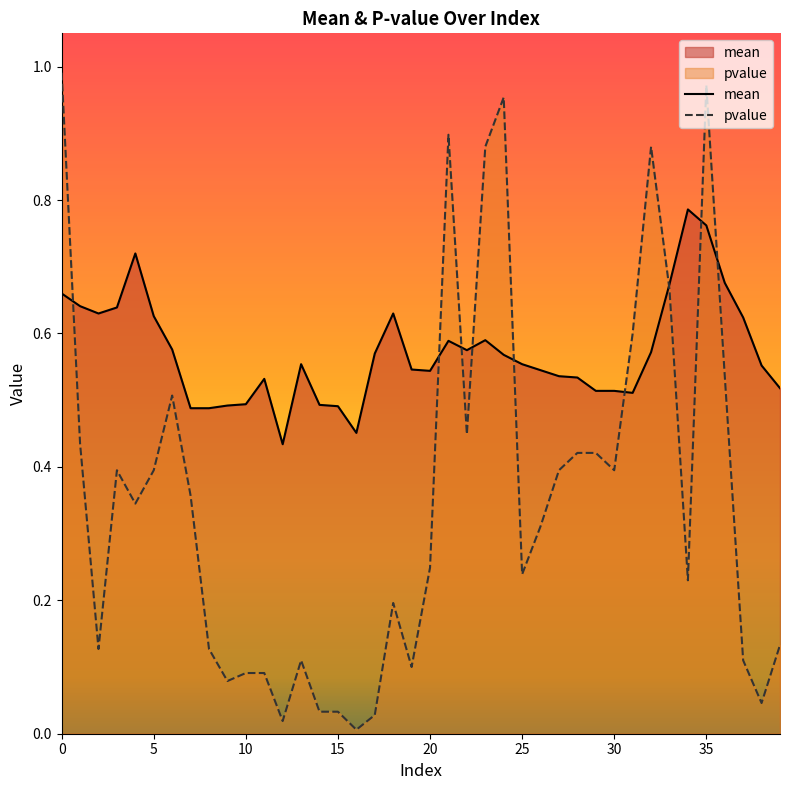

How many interior local valleys does the pvalue series have?

11